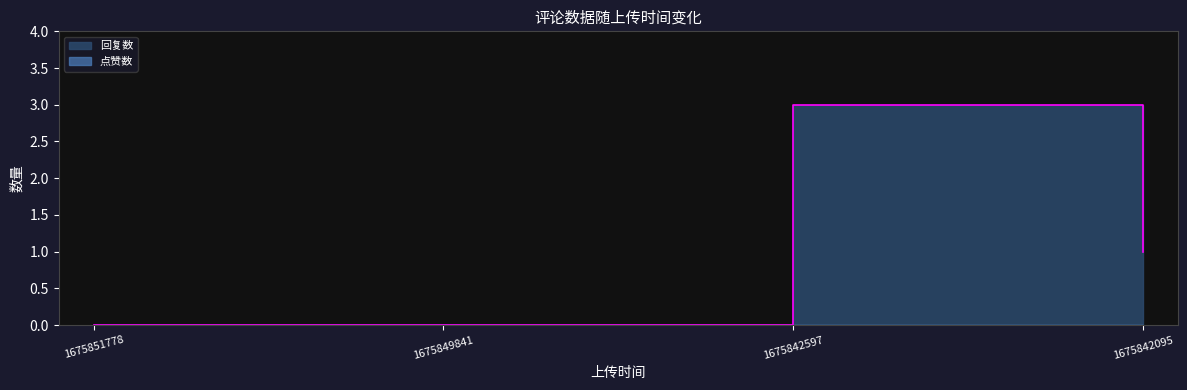

Reading right to left, list all the values displayed in this chart.

1	3	0	0